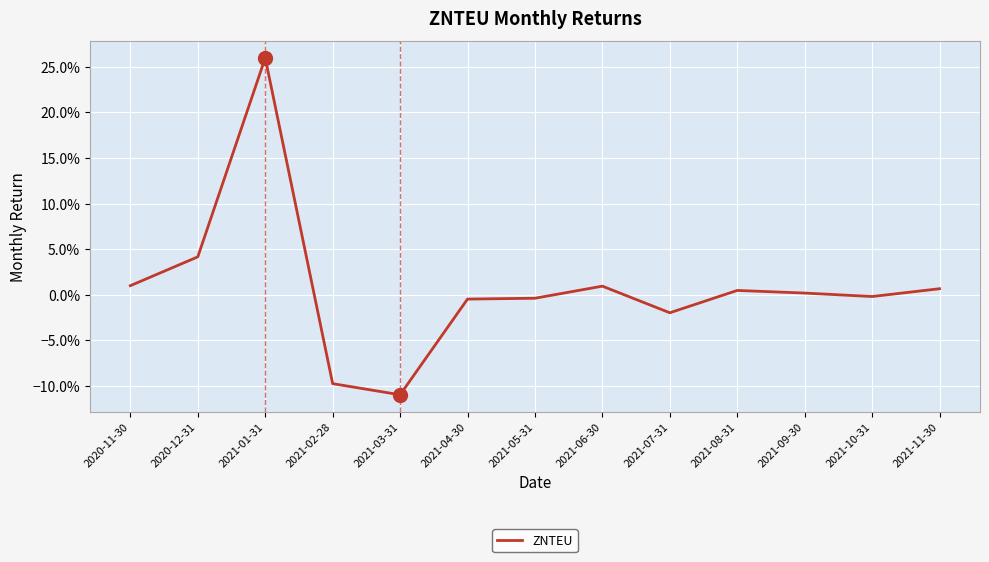

List the labels in order of value, largest first.

2021-01-31, 2020-12-31, 2020-11-30, 2021-06-30, 2021-11-30, 2021-08-31, 2021-09-30, 2021-10-31, 2021-05-31, 2021-04-30, 2021-07-31, 2021-02-28, 2021-03-31